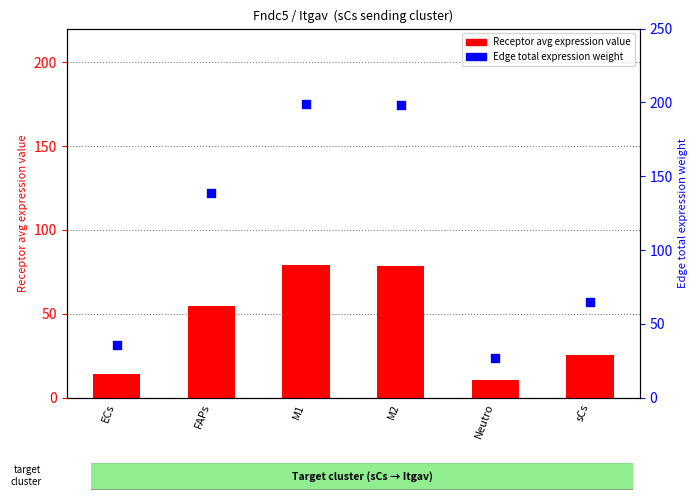

Which series has the widest spread of Y values?

Edge total expression weight